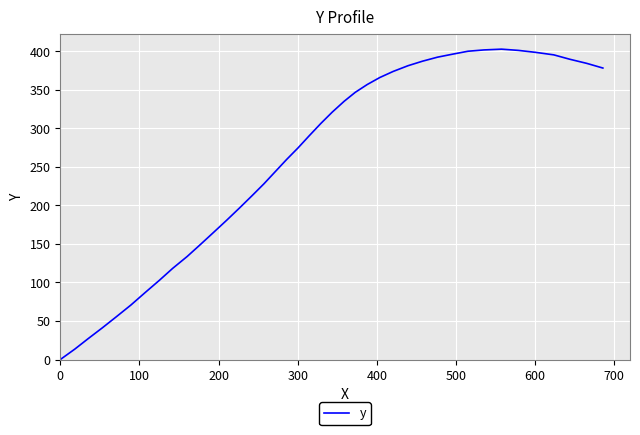

What is the difference between the maximum and minimum values?

402.8